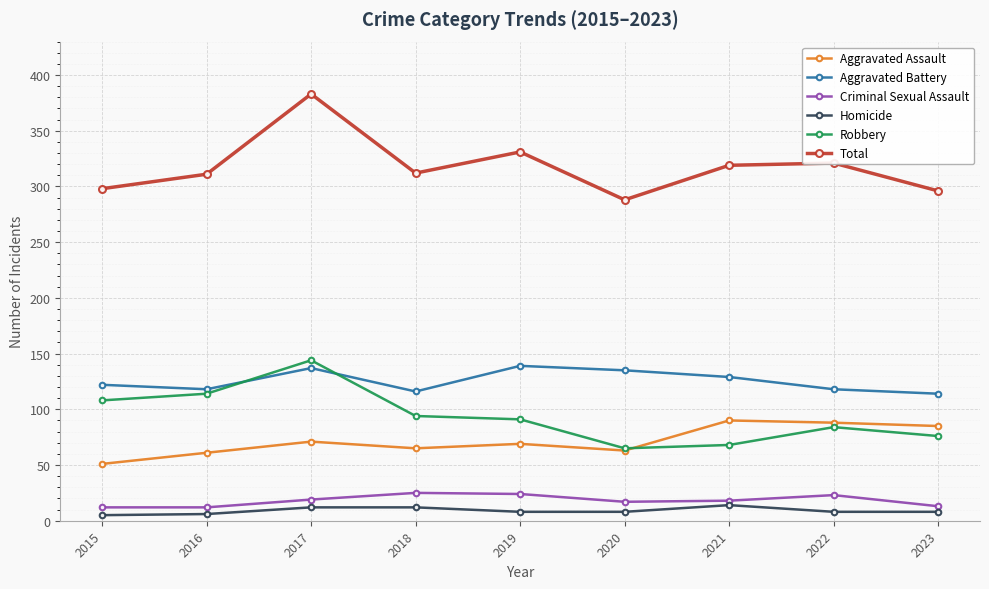

Is it true that Aggravated Battery equals 65 at 2022?

False